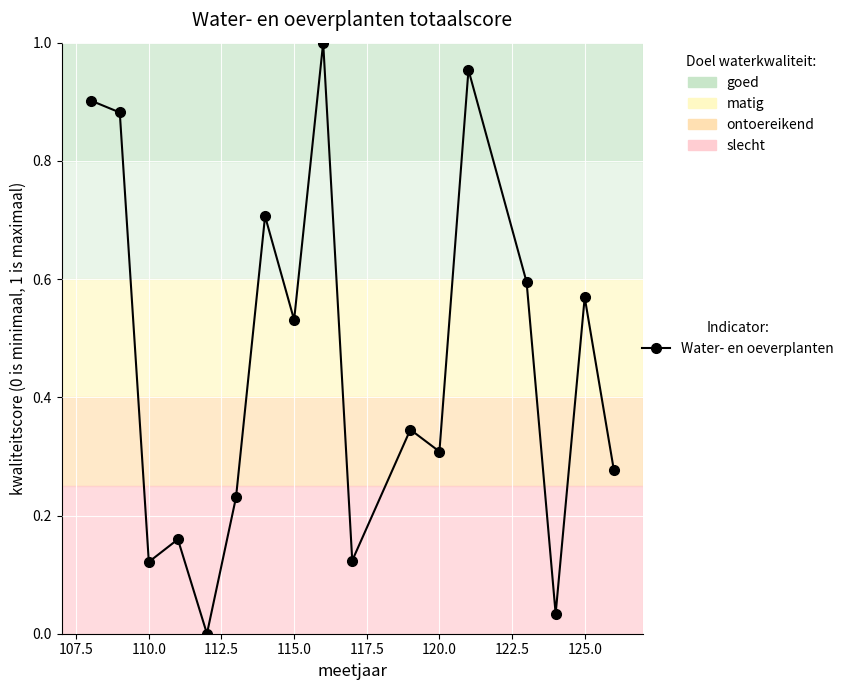

Does the chart display data point markers on the line(s)?

Yes